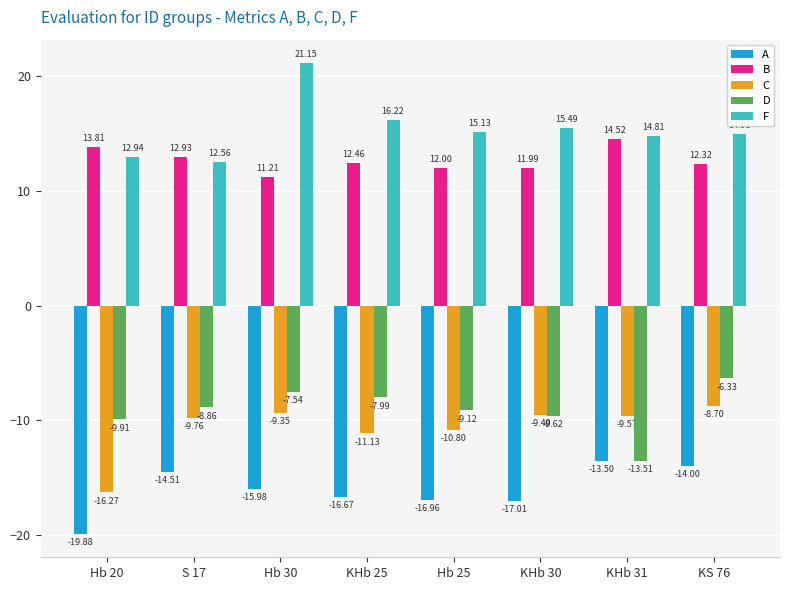

What is the difference between the second highest and second lowest values in the B series?

1.8